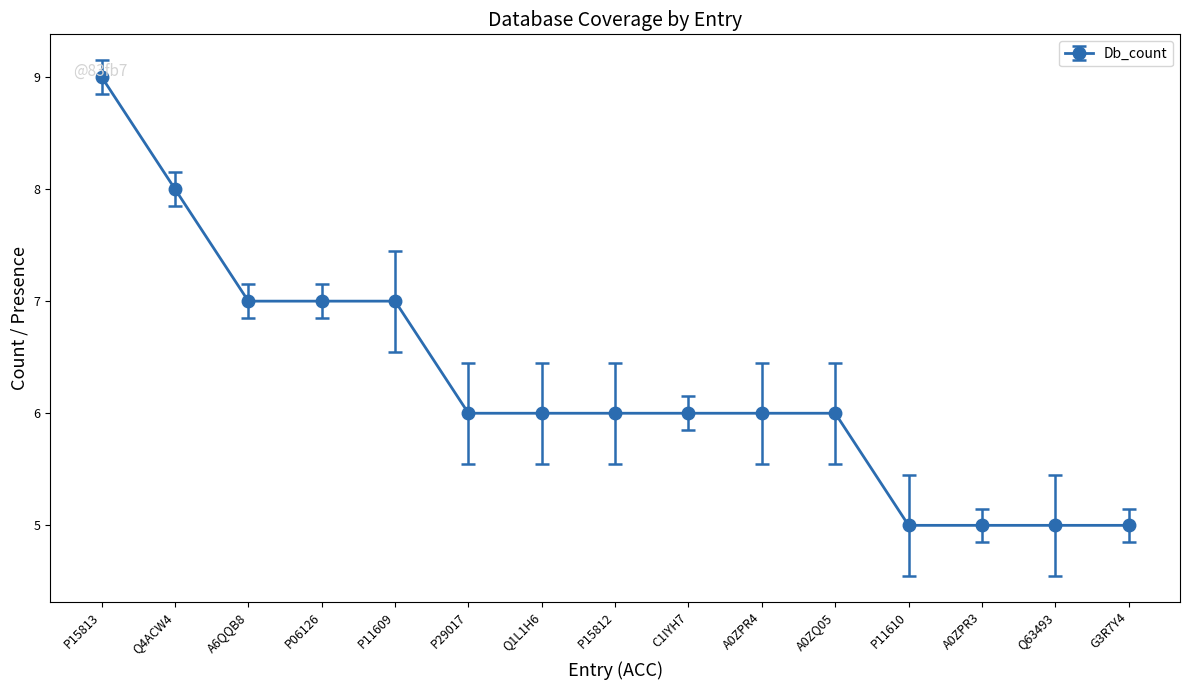

True or false: the data shows 12 at P11609.

False